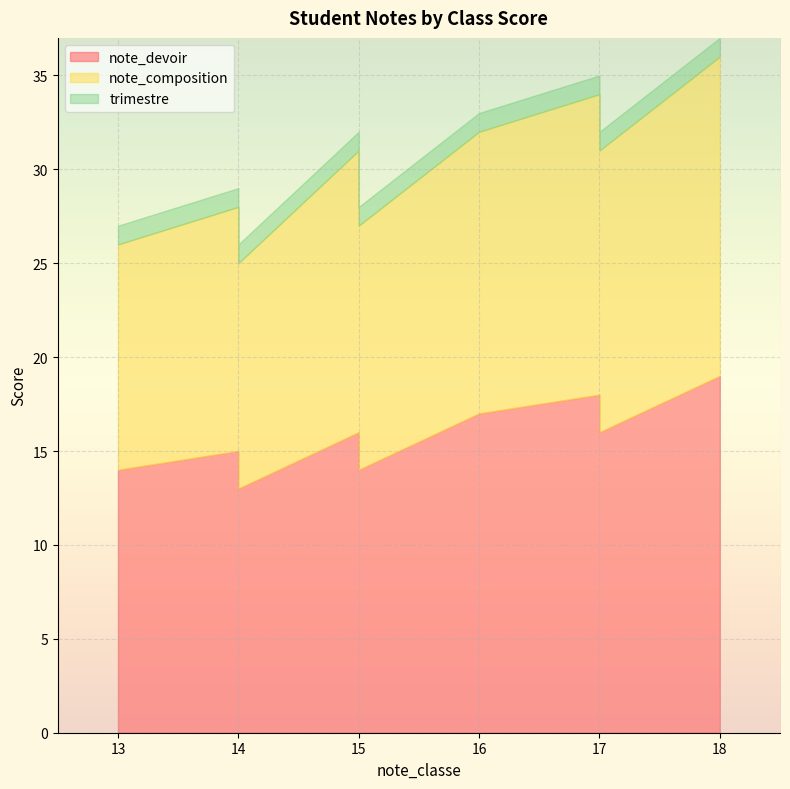

True or false: trimestre has more than 0 interior local peaks.

False